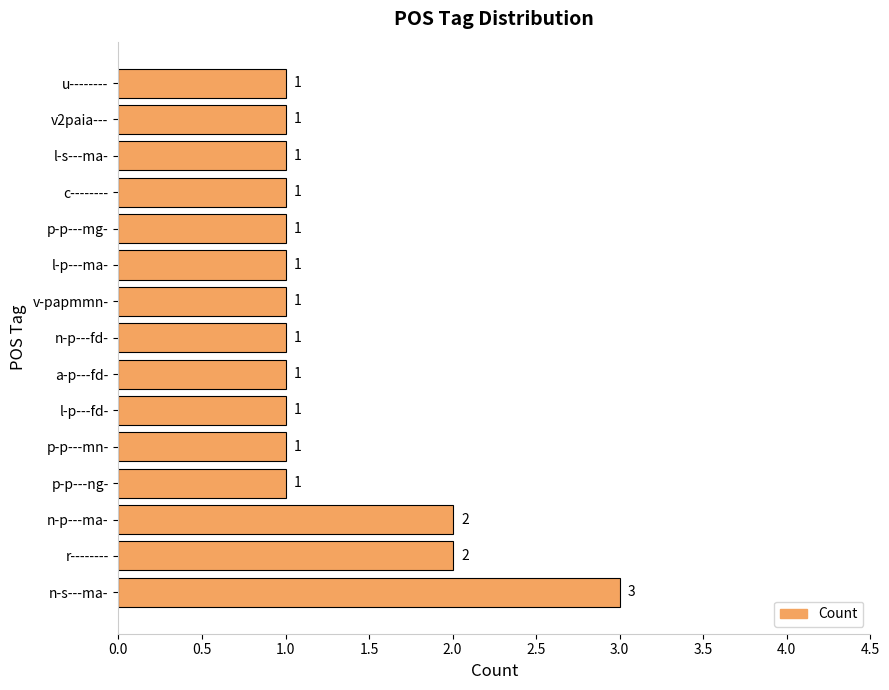

Does the chart contain stacked bars?

No